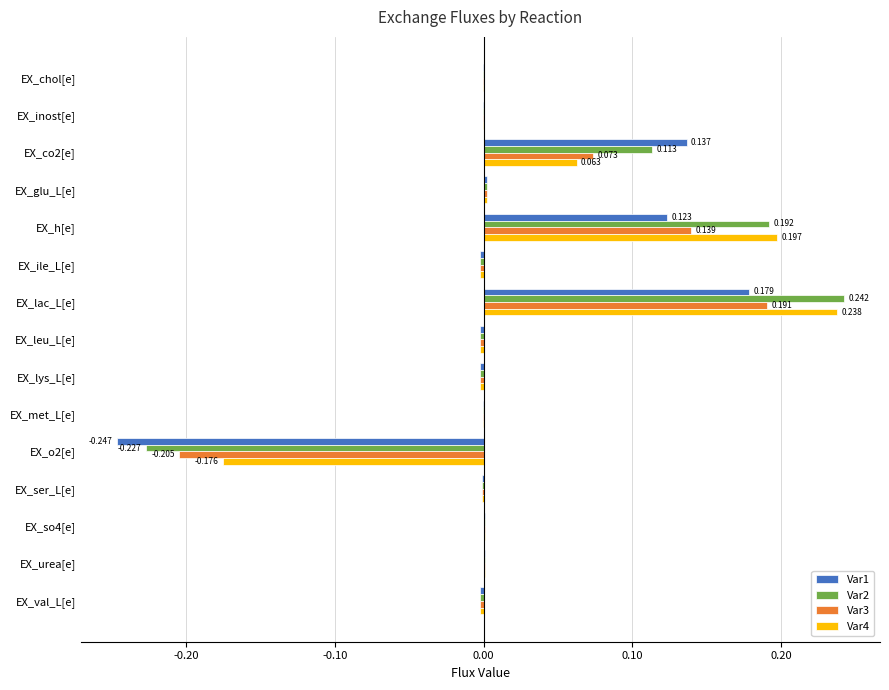

Is the value of Var4 at EX_so4[e] greater than the value of Var1 at EX_h[e]?

No